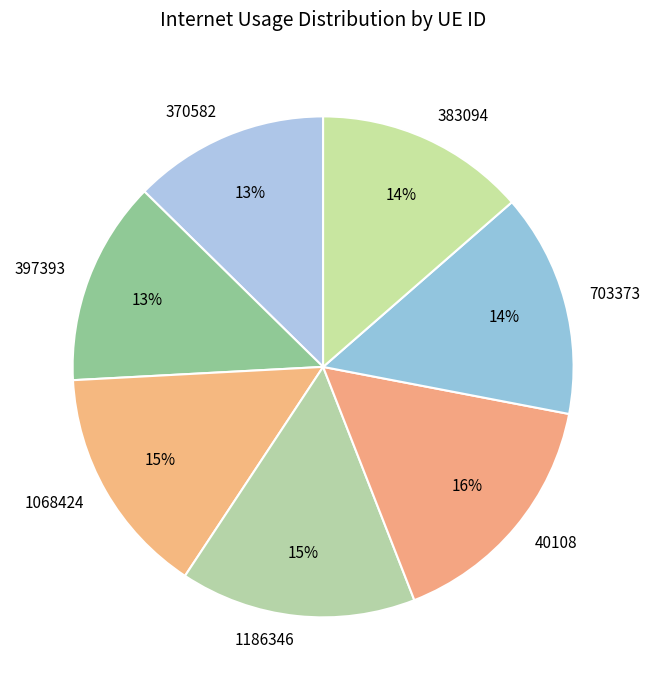

What is the largest slice in the pie chart?

40108